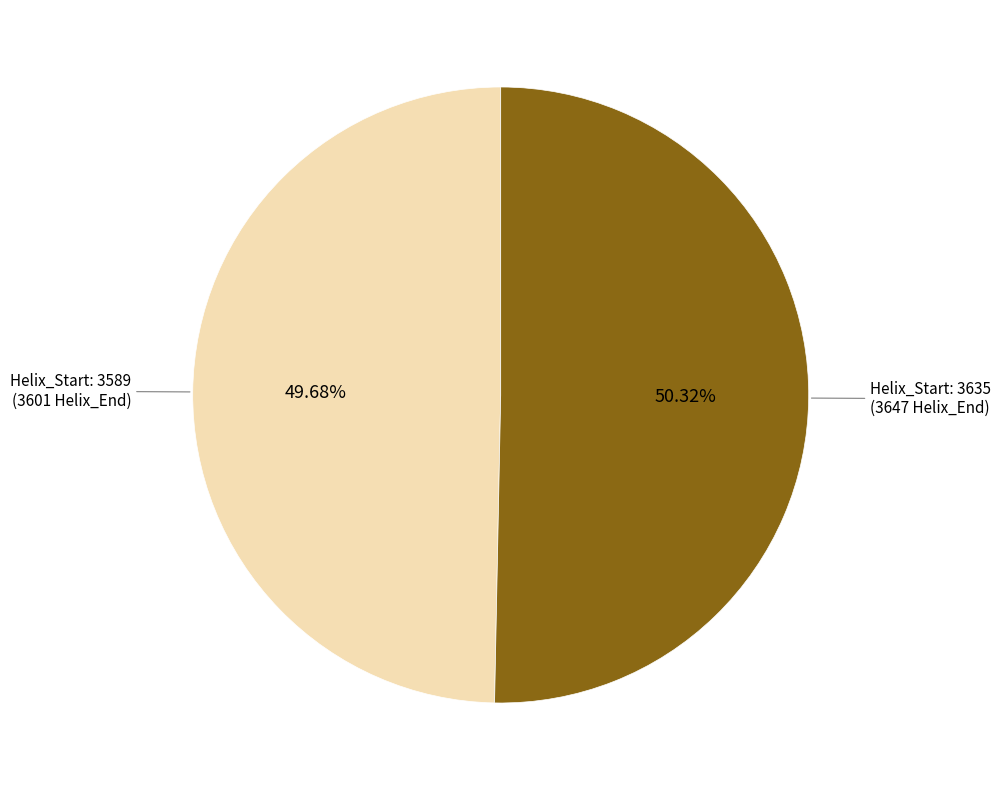

Does any single category account for the majority?

Yes